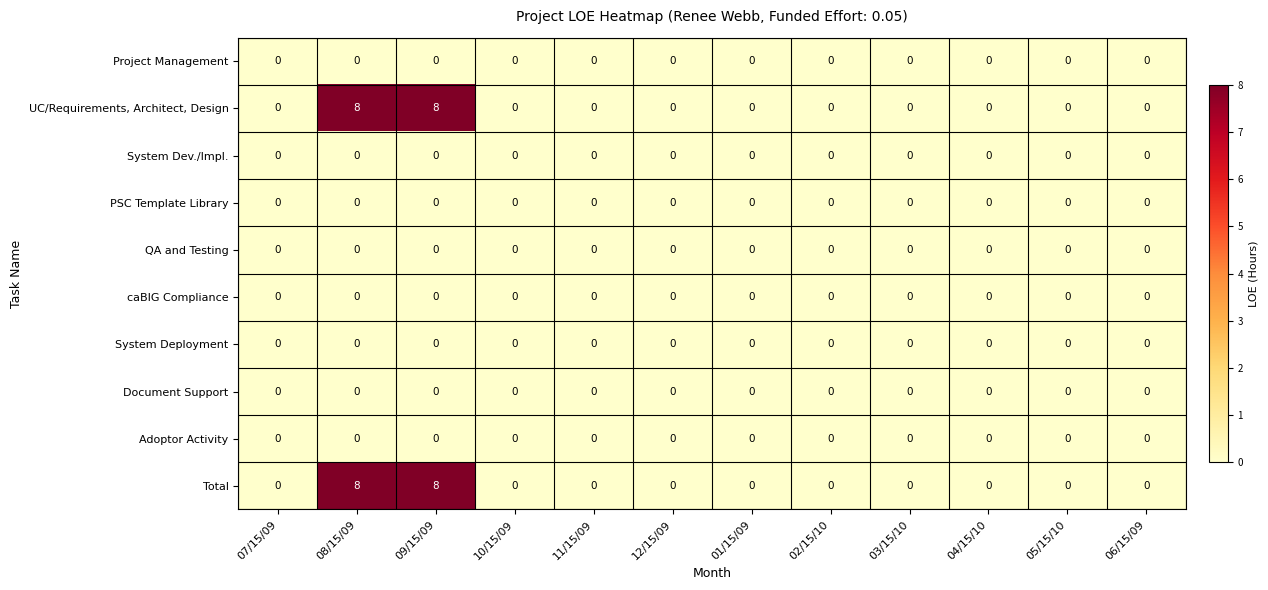

The UC/Requirements, Architect, Design series shows 13 at 09/15/09. True or false?

False